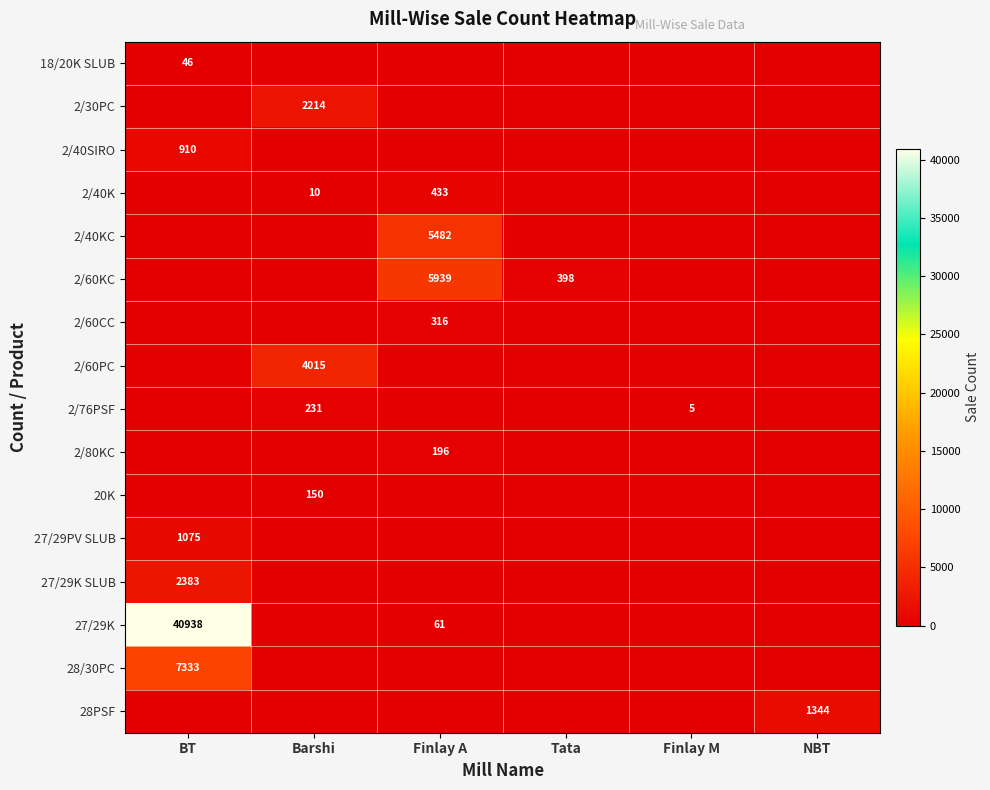

The 2/60KC series shows 5939 at Finlay A. True or false?

True